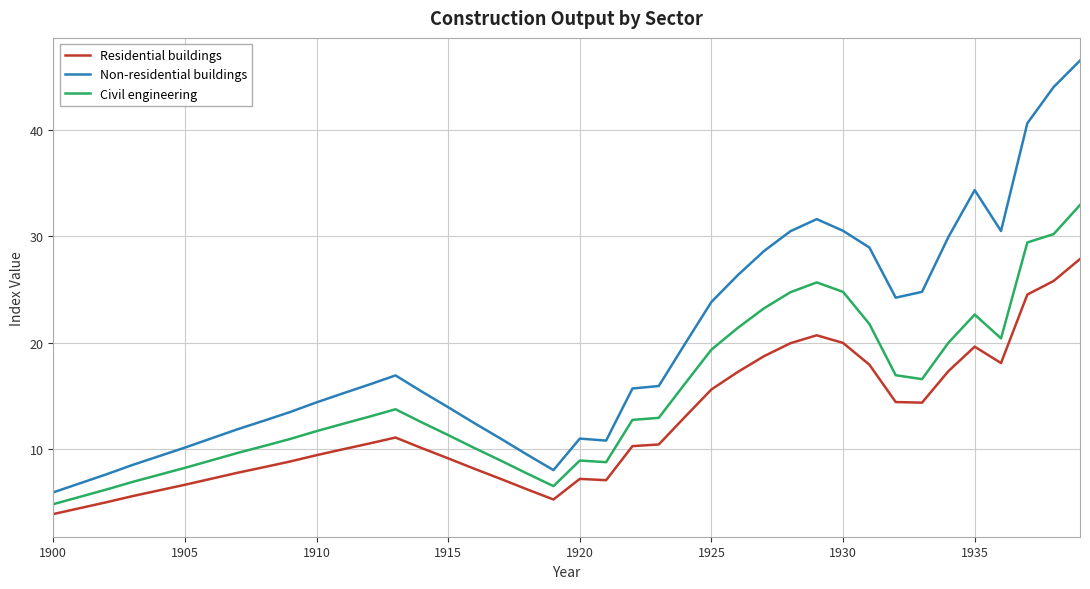

True or false: Non-residential buildings has more than 0 points higher than both neighbors.

True